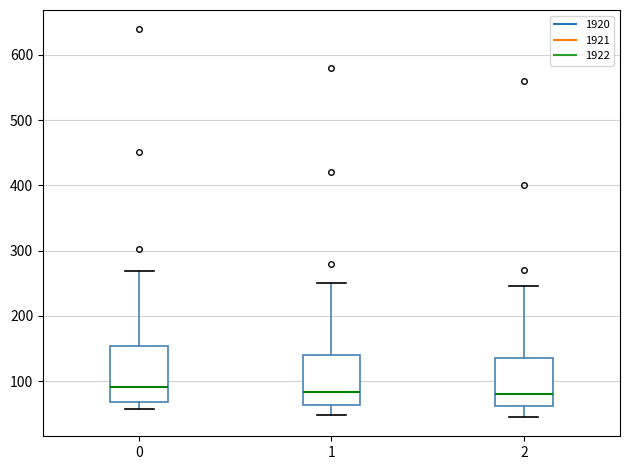

Reading left to right, transcribe this box plot: for each box, give where its median line is, the range the box spans, and where its two whiskers end, as read against the y-axis. The values are not printed on the chart, so give them approximately, as read against the axis.

0: median 90, box 70 to 150, whiskers 60 to 270
1: median 80, box 60 to 140, whiskers 50 to 250
2: median 80, box 60 to 140, whiskers 50 to 250